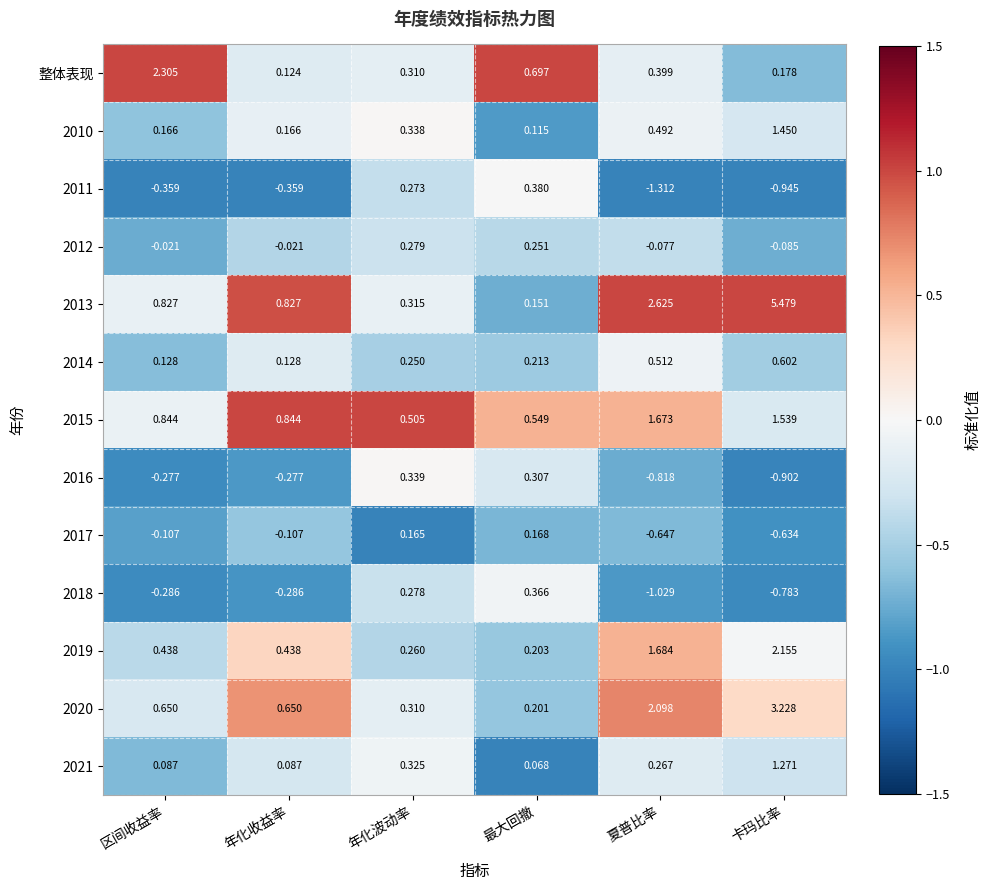

Which category has the lowest value across all series?

夏普比率